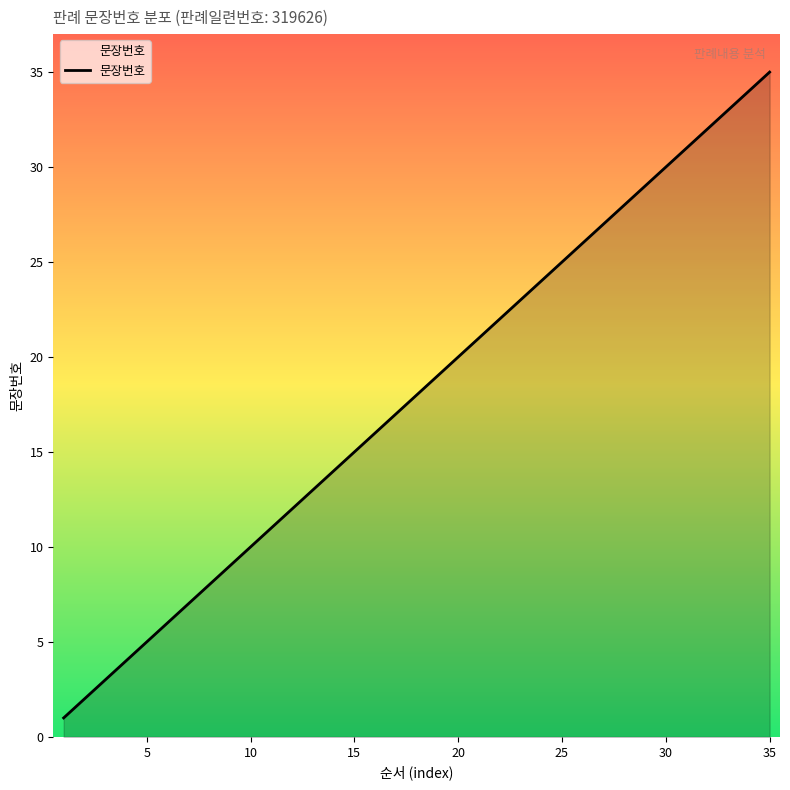

What is the maximum value shown in the chart?

35